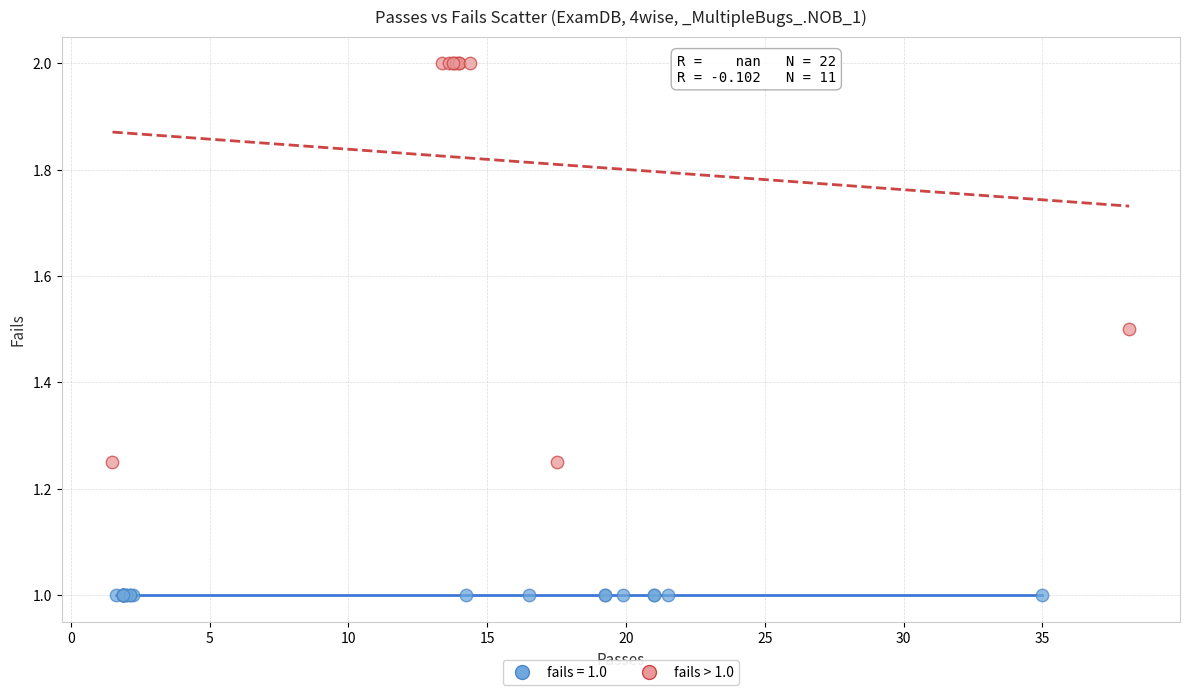

Which series contains the highest Y value?

fails > 1.0